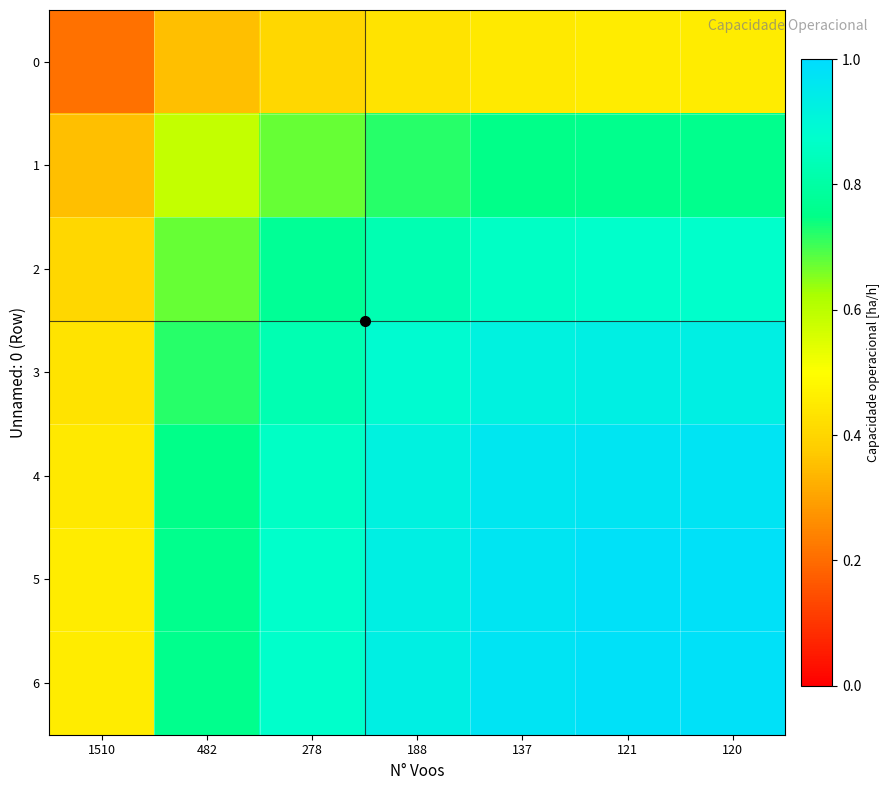

Reading left to right, what are all the values shown in this chart?

0: 1510=0.2	482=0.4	278=0.4	188=0.4	137=0.4	121=0.5	120=0.5
1: 1510=0.4	482=0.6	278=0.7	188=0.7	137=0.8	121=0.8	120=0.8
2: 1510=0.4	482=0.7	278=0.8	188=0.8	137=0.9	121=0.9	120=0.9
3: 1510=0.4	482=0.7	278=0.8	188=0.9	137=0.9	121=0.9	120=0.9
4: 1510=0.4	482=0.8	278=0.9	188=0.9	137=1.0	121=1.0	120=1.0
5: 1510=0.5	482=0.8	278=0.9	188=0.9	137=1.0	121=1.0	120=1.0
6: 1510=0.5	482=0.8	278=0.9	188=0.9	137=1.0	121=1.0	120=1.0